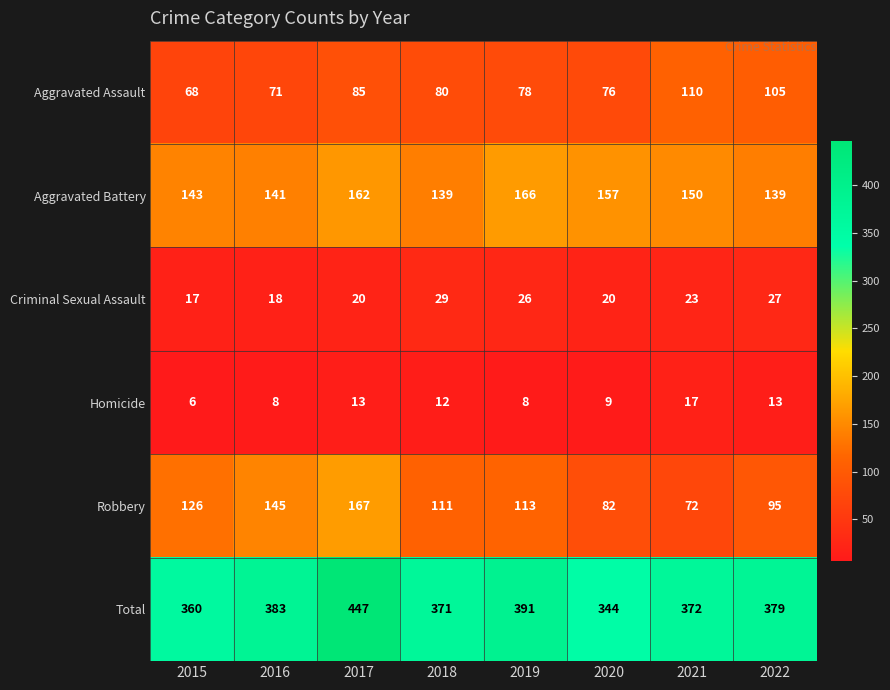

Between 2021 and 2022, which series saw the biggest shift?

Robbery